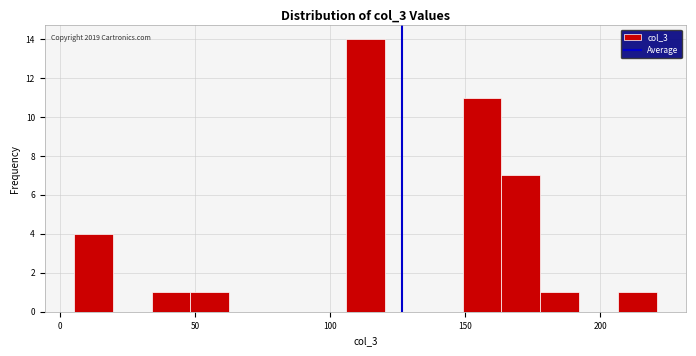

Read against the x-axis, roughly where is the centre of the tallest bar?

115